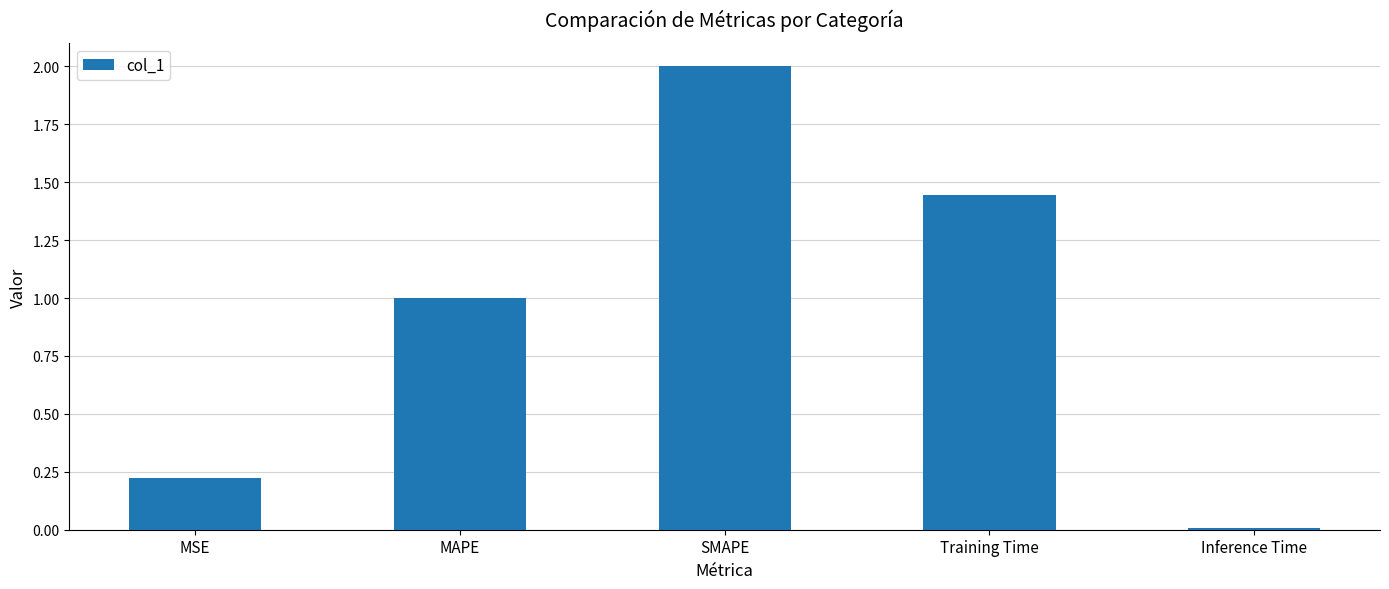

What is the label of the 4th bar from the right?

MAPE